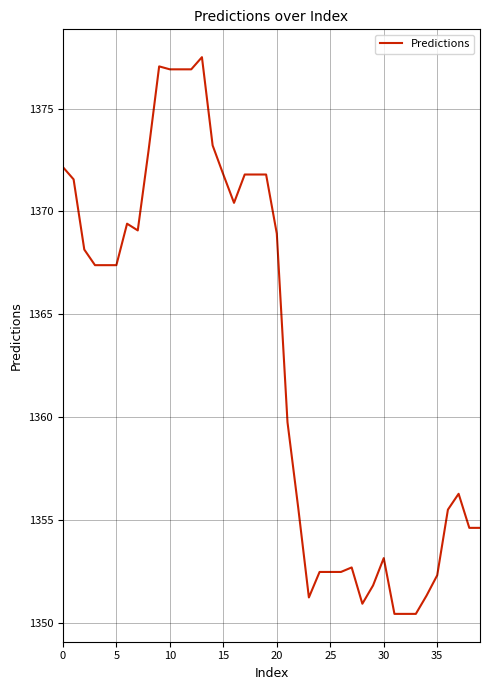

What is the maximum value shown in the chart?

1377.5